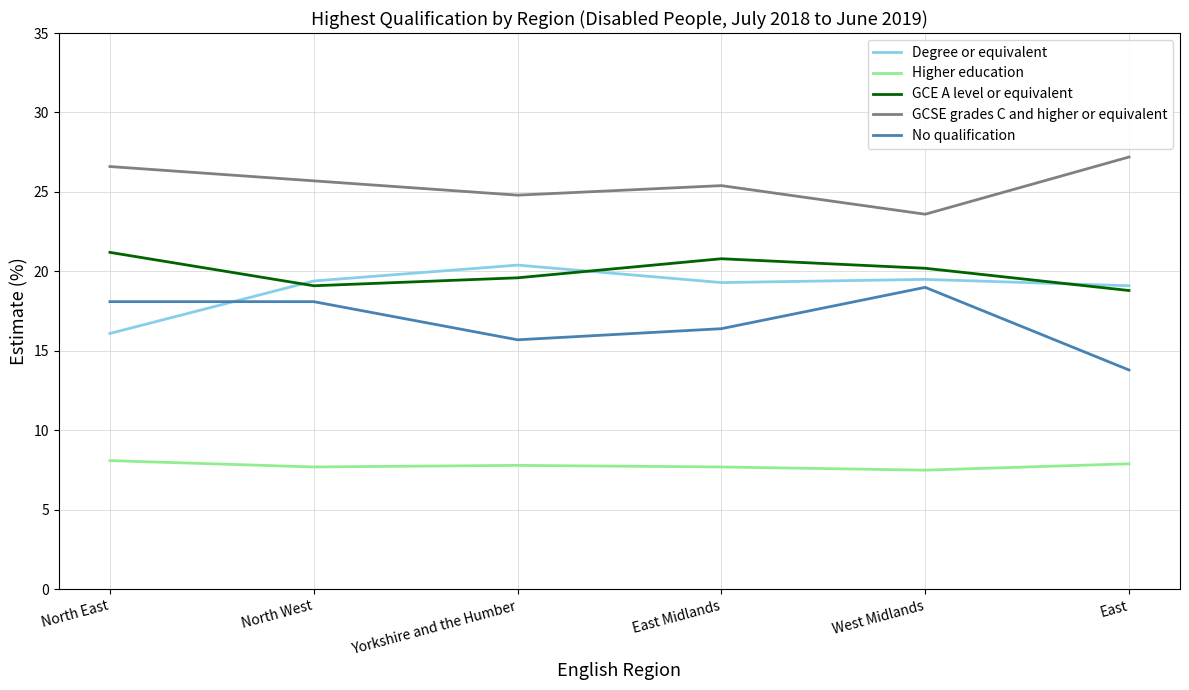

Which series has the largest range (max minus min)?

No qualification